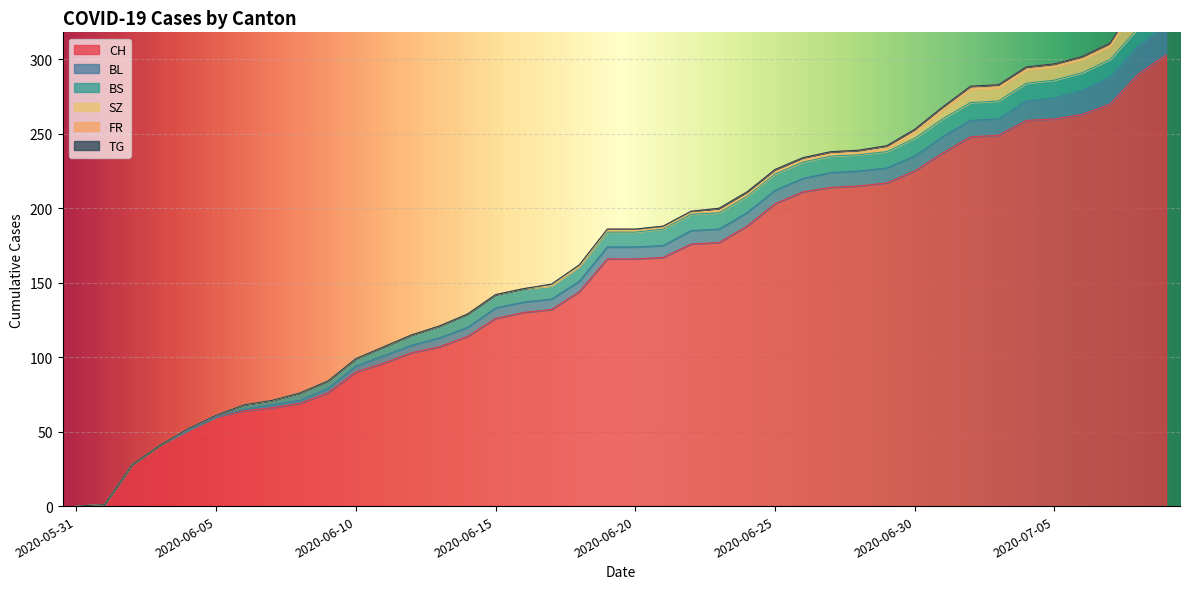

True or false: CH and SZ intersect in this chart.

False